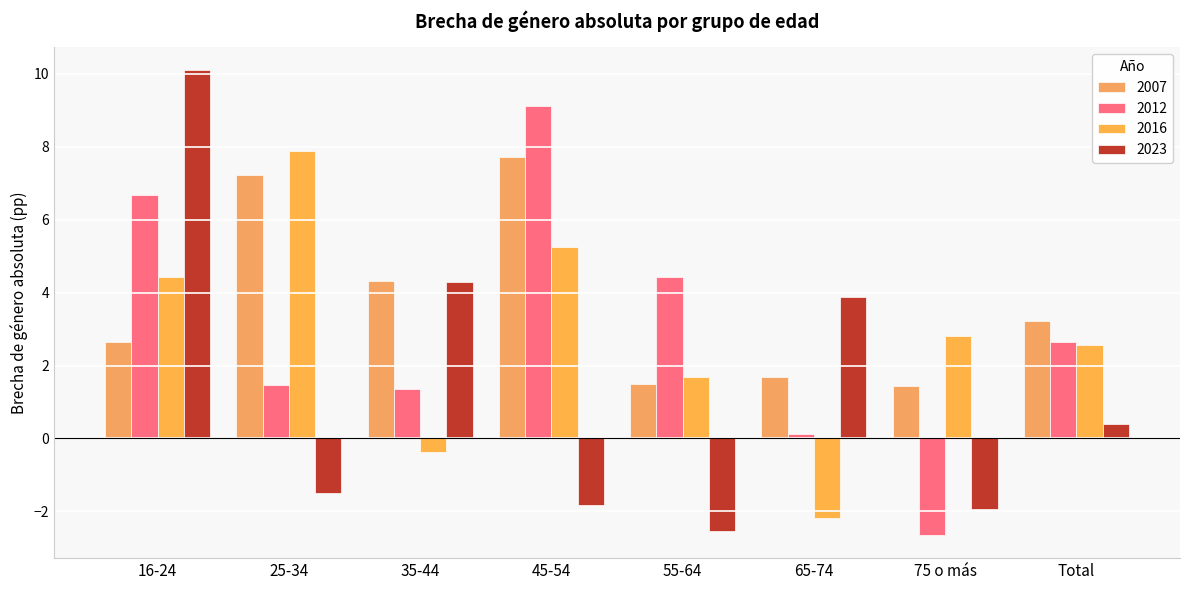

What is the label of the 3rd bar from the left?

35-44